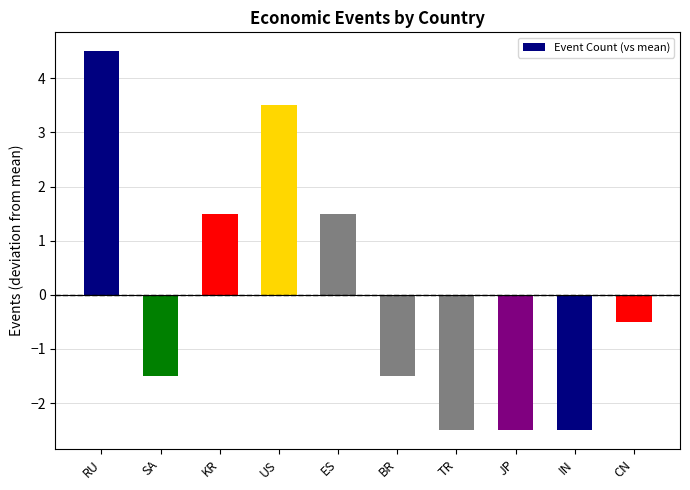

What is the sum of the values at BR and RU?

3.0